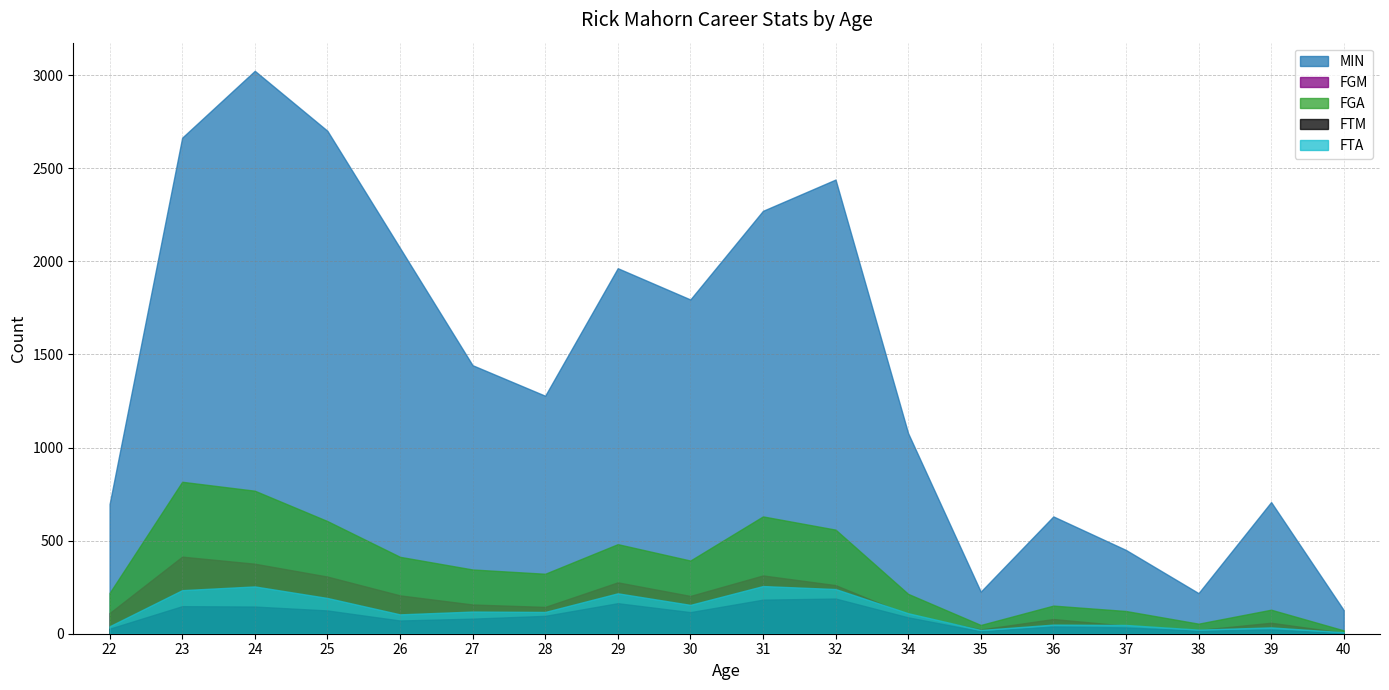

Which series has the widest spread of values?

MIN